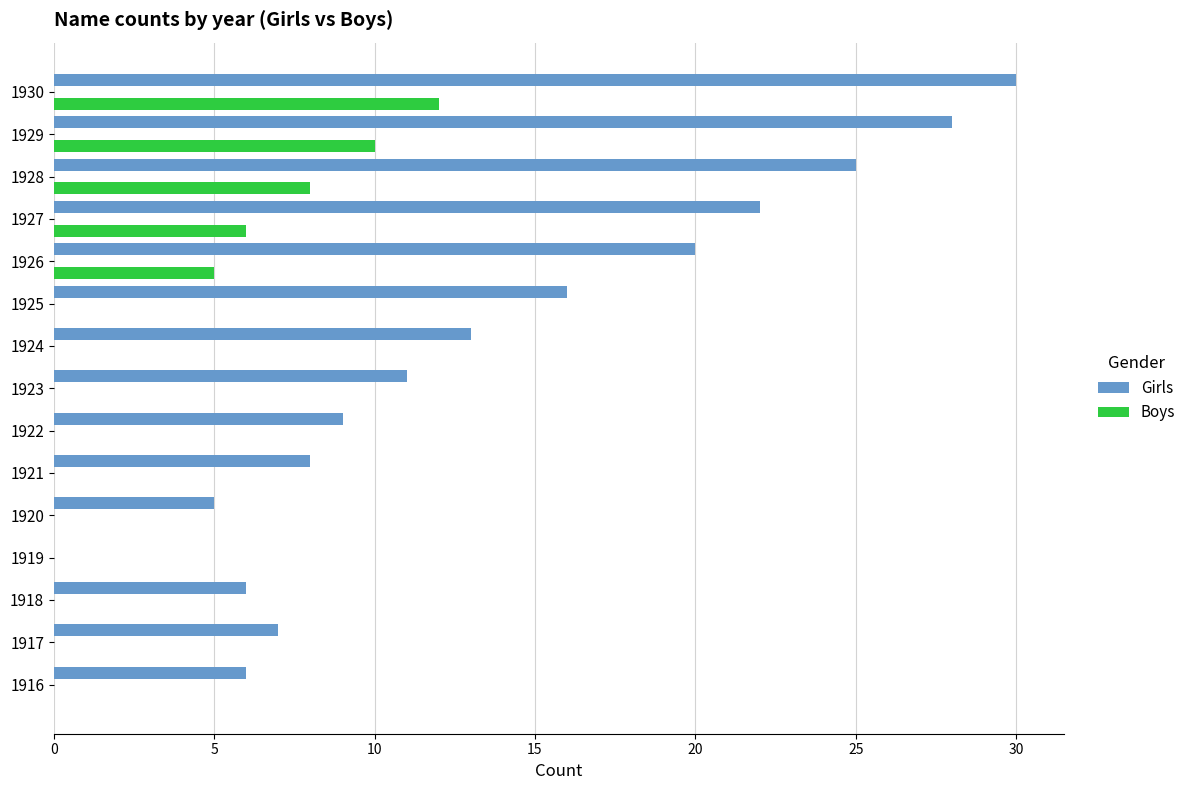

What is the approximate value of Girls at 1917?

7